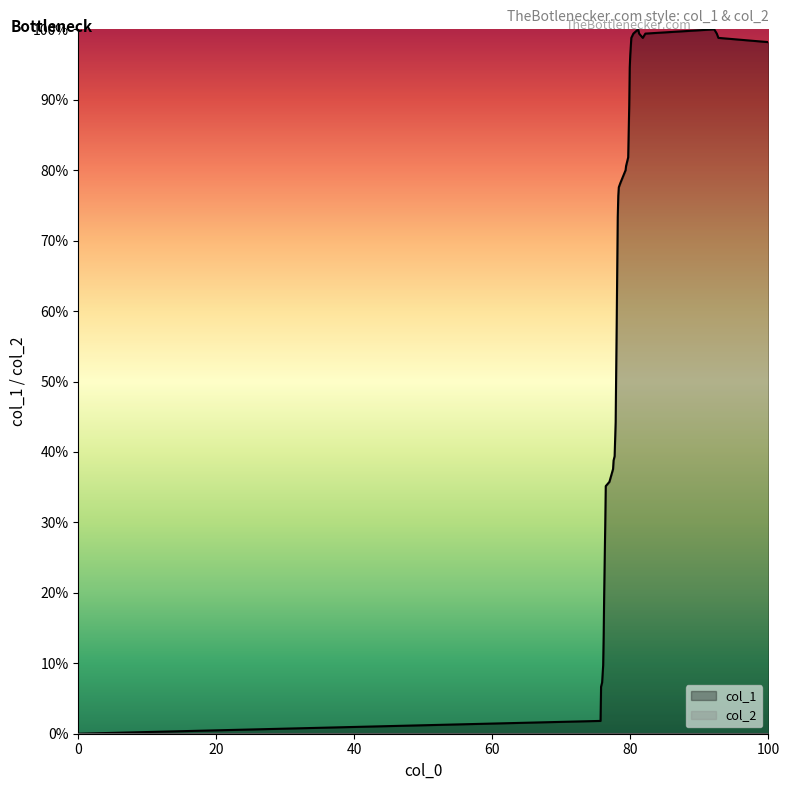

Which series has the widest spread of values?

col_1